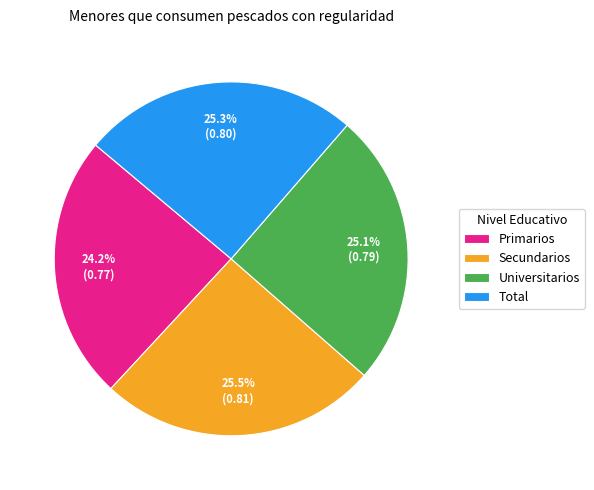

Is there any slice that represents more than half of the pie?

No